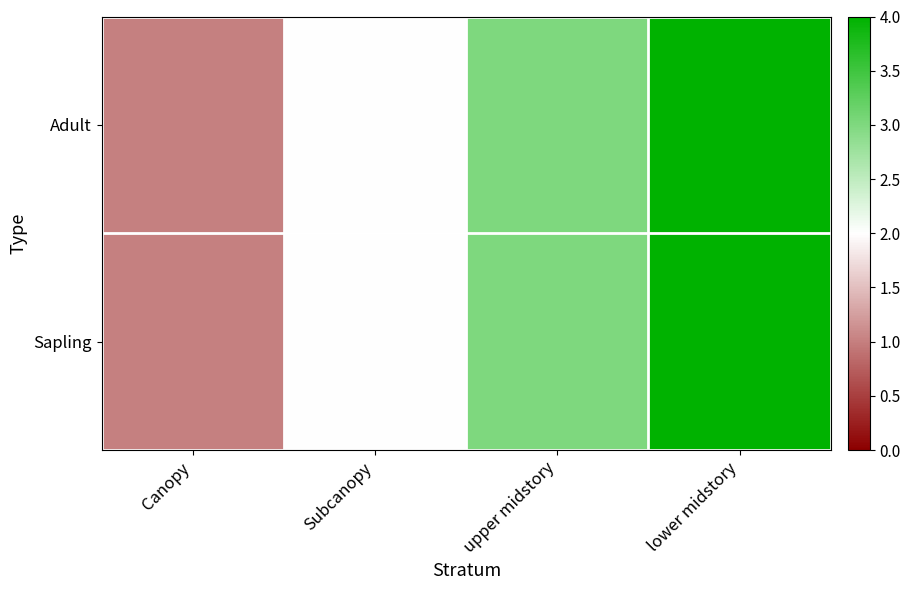

Rank the series at lower midstory from highest to lowest value.

Adult, Sapling